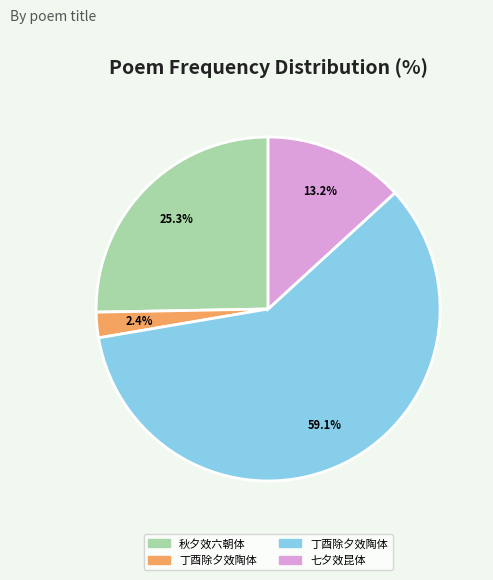

Count the number of slices in the pie.

4